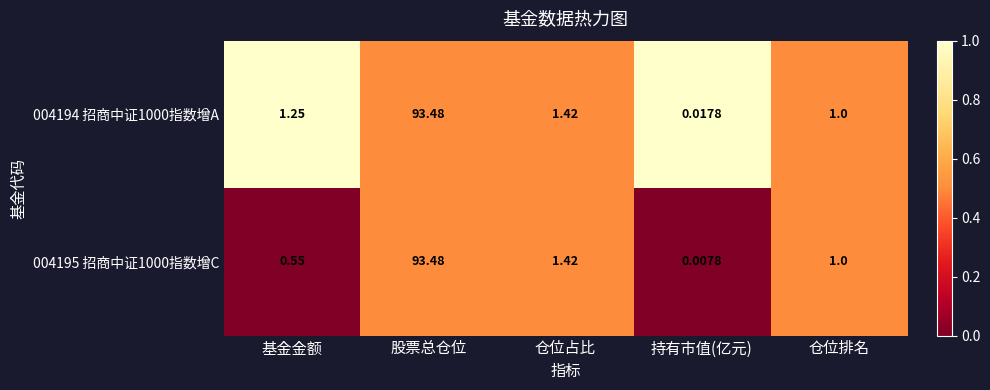

Which category has the highest value across all series?

股票总仓位